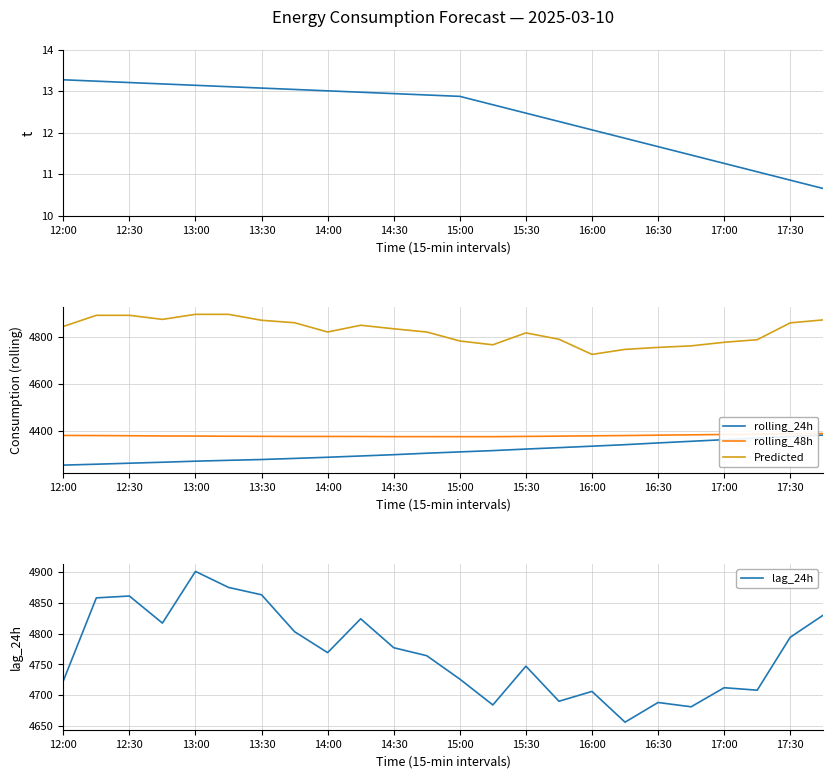

True or false: Predicted and rolling_24h intersect in this chart.

False